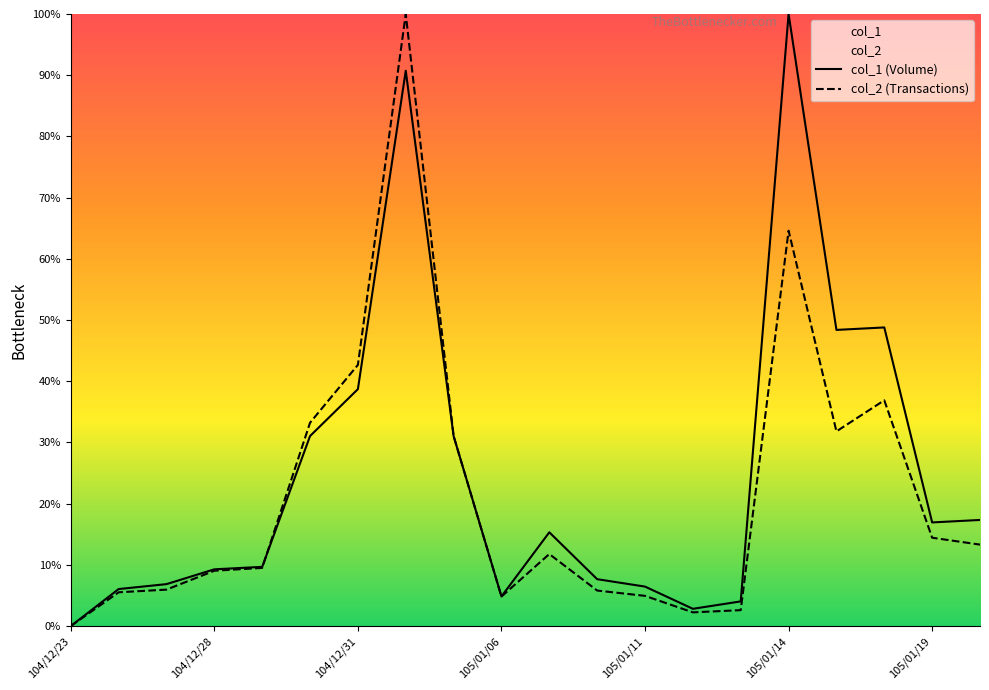

Which label corresponds to the smallest value in the chart?

104/12/23